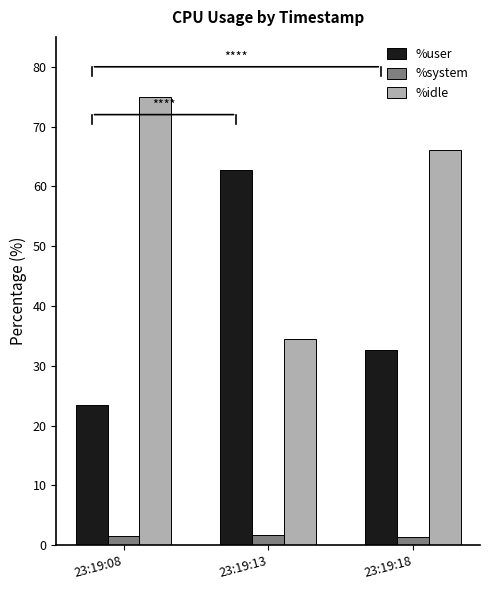

How many values in the %user series exceed 32?

2